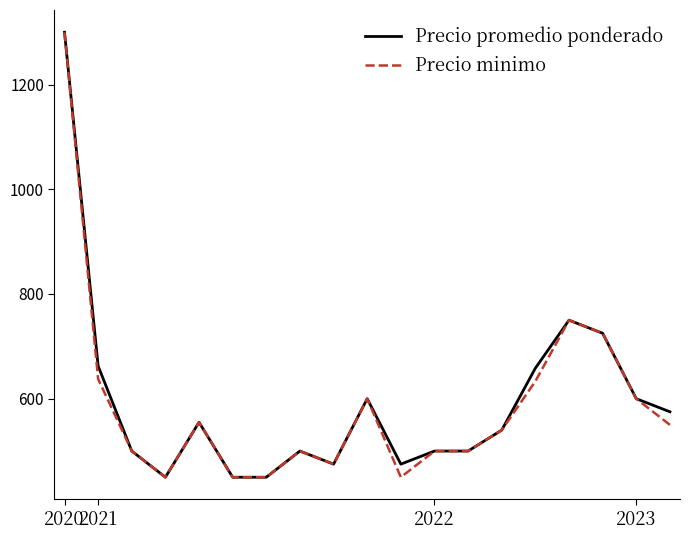

What is the minimum value for Precio minimo?

450.0